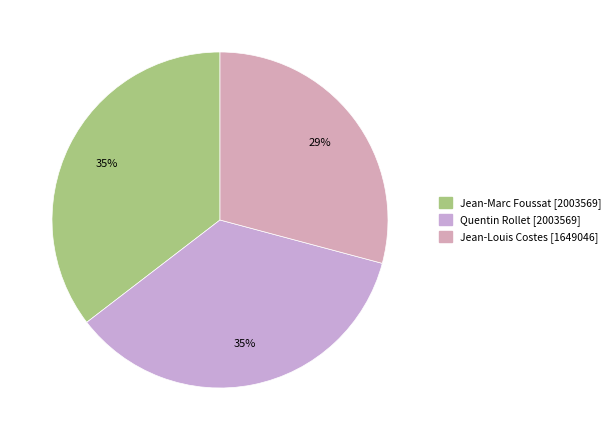

Count the number of slices in the pie.

3